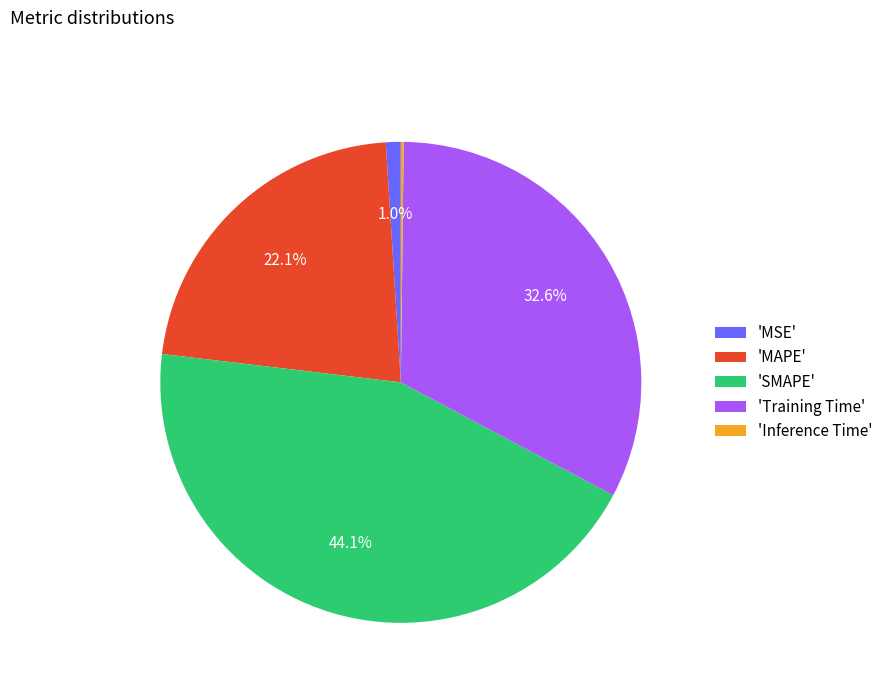

Combined, what portion of the pie is 'SMAPE' and 'MAPE'?

66.2%